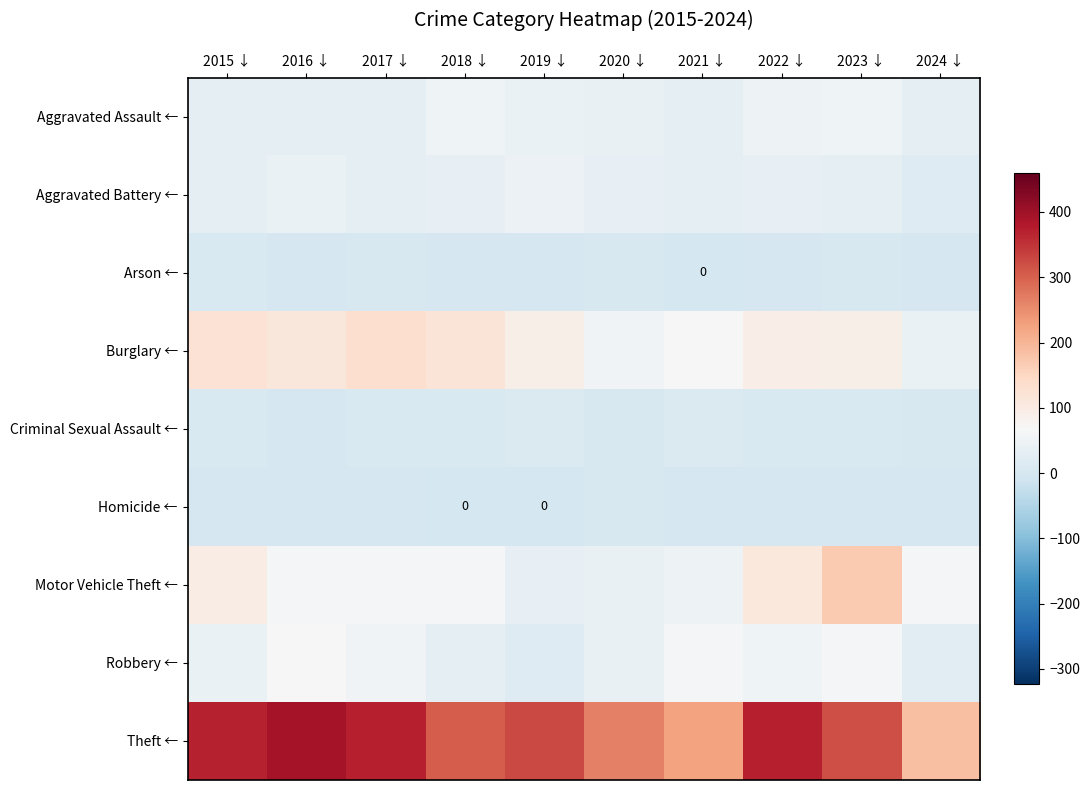

Is it true that Homicide ← equals 1 at 2022 ↓?

False